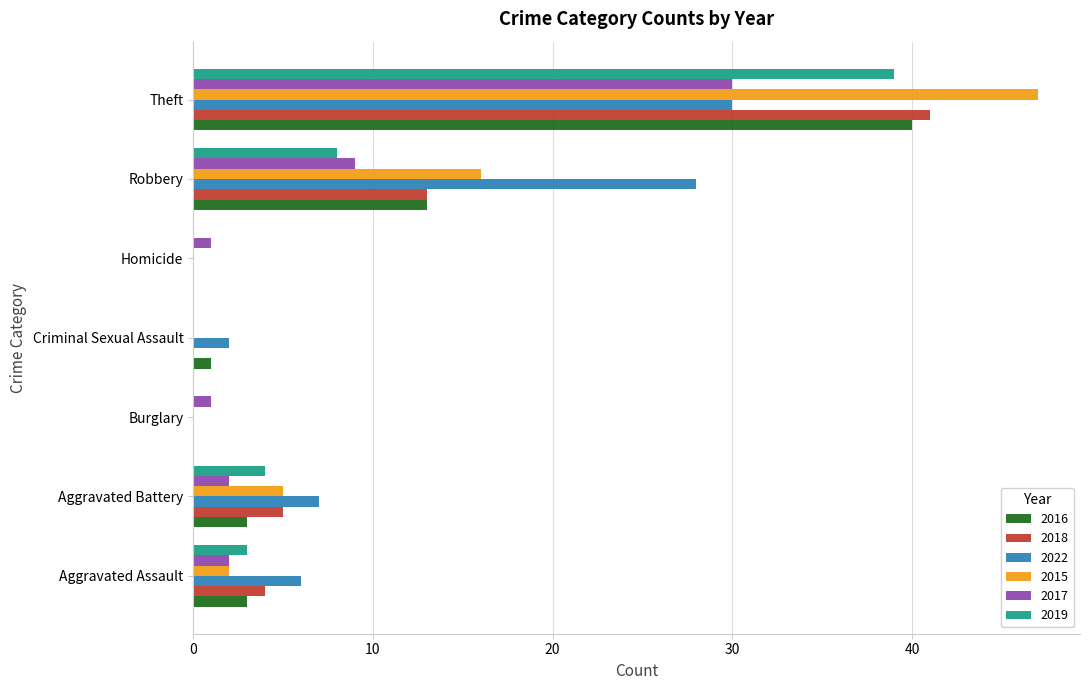

Between Aggravated Assault and Robbery, which series saw the biggest shift?

2022